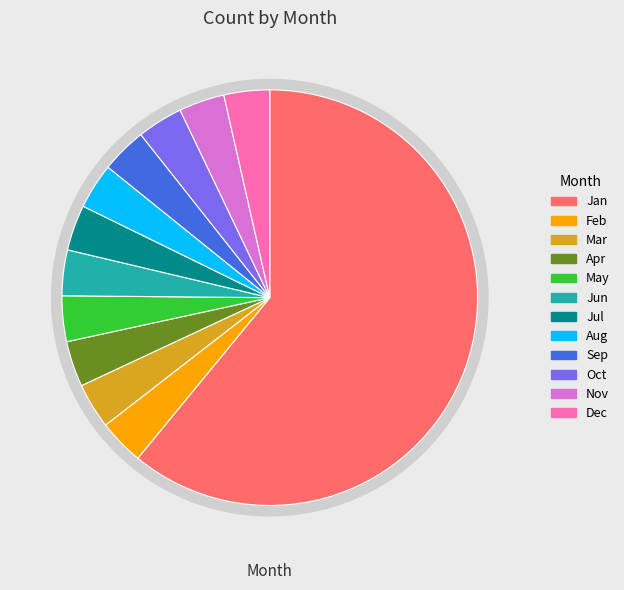

Count the number of slices in the pie.

12